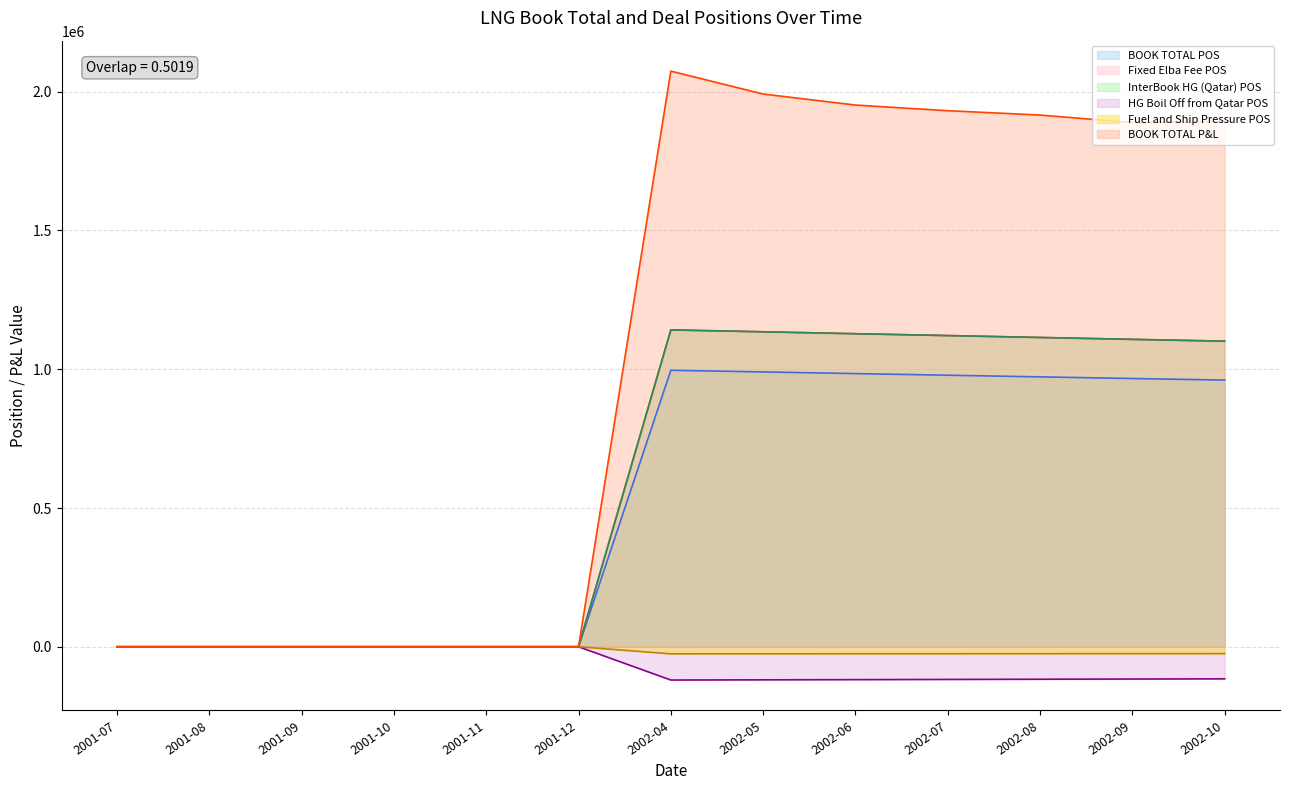

Reading left to right, extract all data points from this chart.

BOOK TOTAL POS: 0.0	0.0	0.0	0.0	0.0	0.0	996280.0	990388.7	984333.4	978512.6	972544.3	966609.9	960907.5
Fixed Elba Fee POS: 0.0	0.0	0.0	0.0	0.0	0.0	1141704.7	1134953.4	1128014.2	1121343.8	1114504.3	1107703.6	1101168.9
InterBook HG (Qatar) POS: 0.0	0.0	0.0	0.0	0.0	0.0	1141704.7	1134953.4	1128014.2	1121343.8	1114504.3	1107703.6	1101168.9
HG Boil Off from Qatar POS: 0.0	0.0	0.0	0.0	0.0	0.0	-119879.0	-119170.1	-118441.5	-117741.1	-117022.9	-116308.9	-115622.7
Fuel and Ship Pressure POS: 0.0	0.0	0.0	0.0	0.0	0.0	-25545.6	-25394.6	-25239.3	-25090.1	-24937.0	-24784.9	-24638.7
BOOK TOTAL P&L: 0.0	0.0	0.0	0.0	0.0	0.0	2074287.3	1991703.8	1951965.0	1931615.6	1915943.7	1888787.0	1893018.9